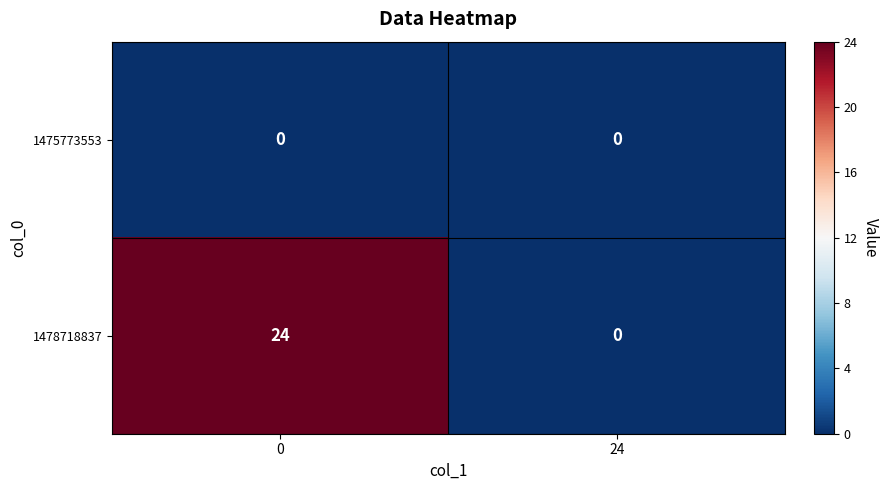

Which series has the largest total across all categories?

1478718837